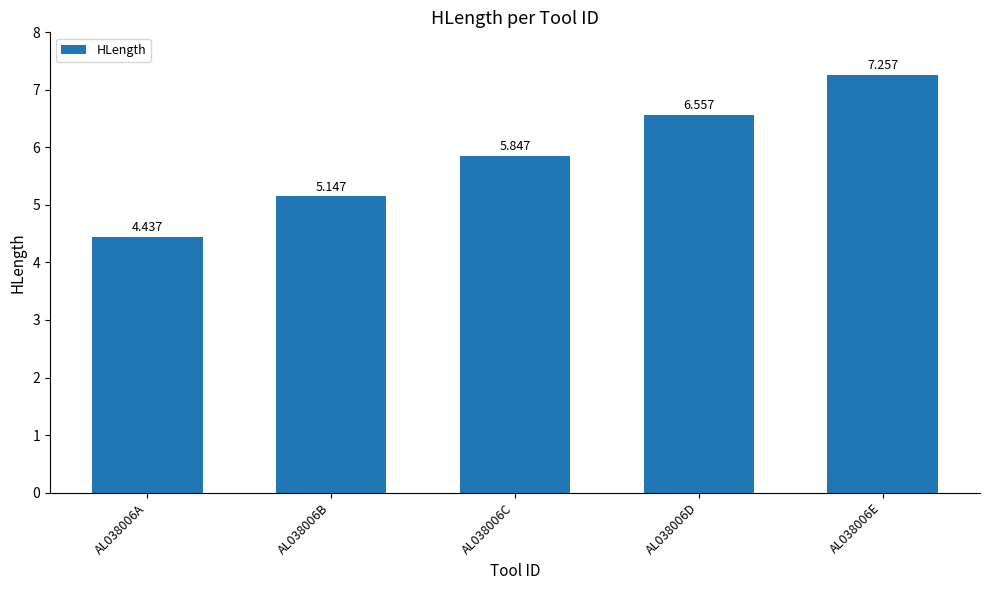

Reading left to right, list all the values displayed in this chart.

AL038006A=4.4	AL038006B=5.1	AL038006C=5.8	AL038006D=6.6	AL038006E=7.3